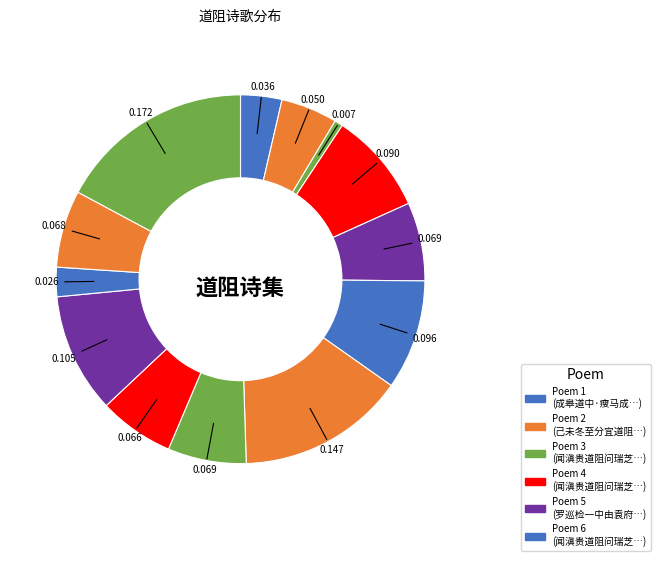

How many segments does this pie chart have?

13